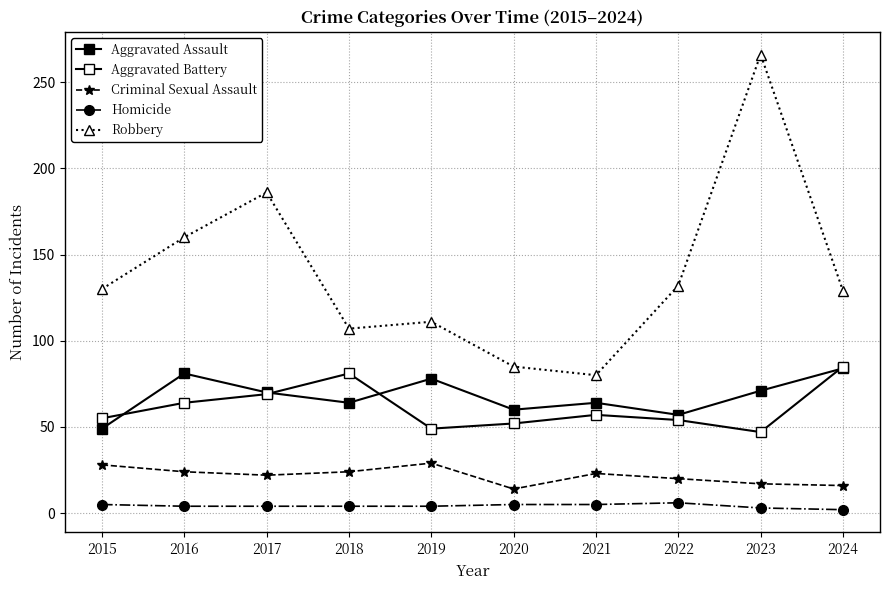

Between 2018 and 2016, which is larger?

2016